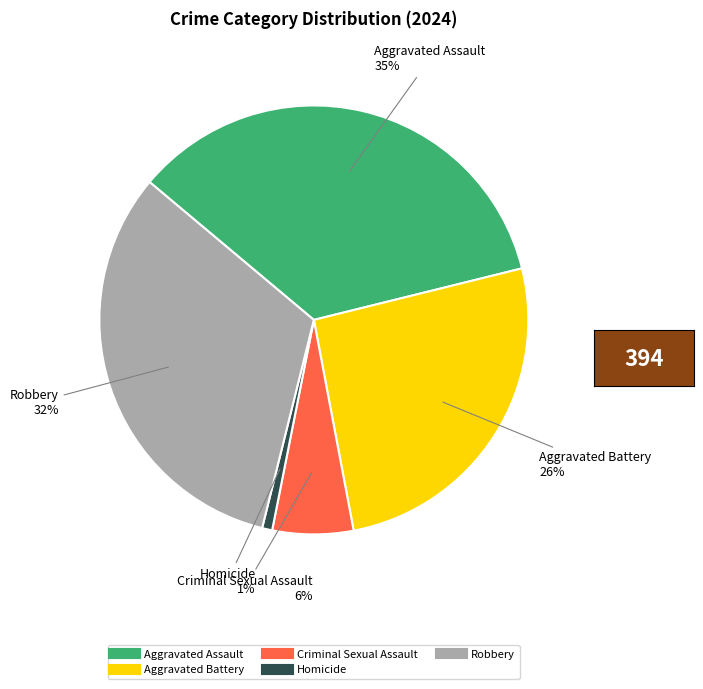

Count the number of slices in the pie.

5